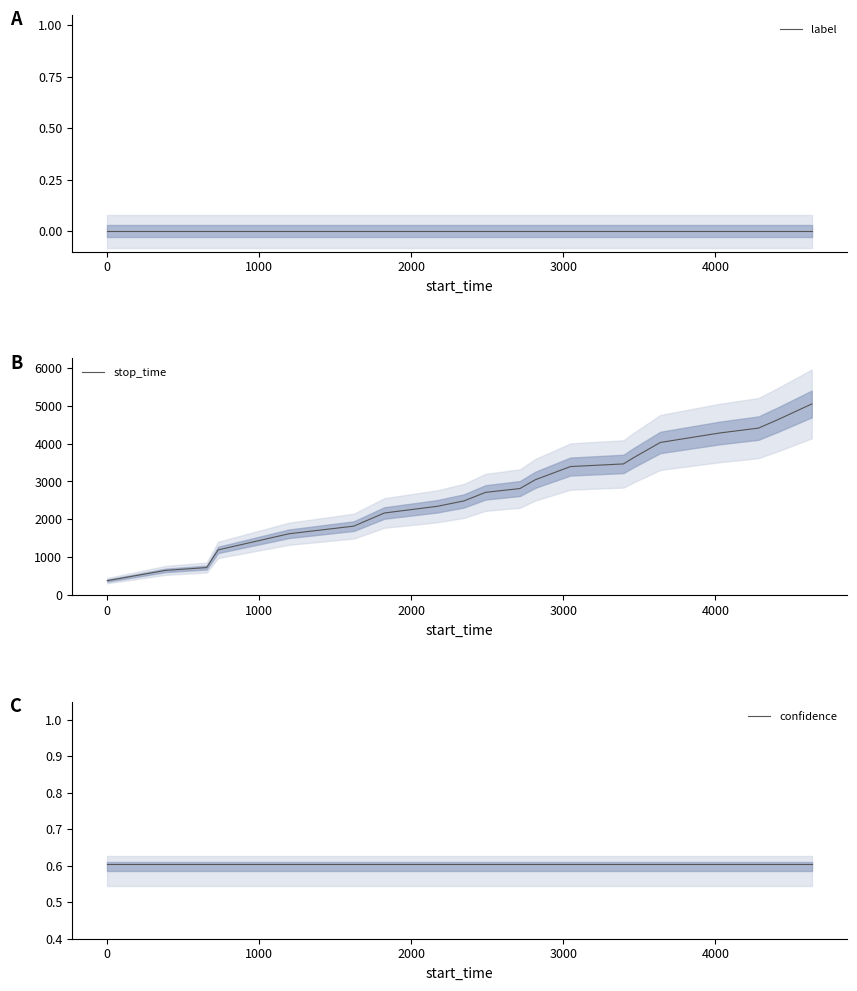

Does the chart have visible grid lines?

No